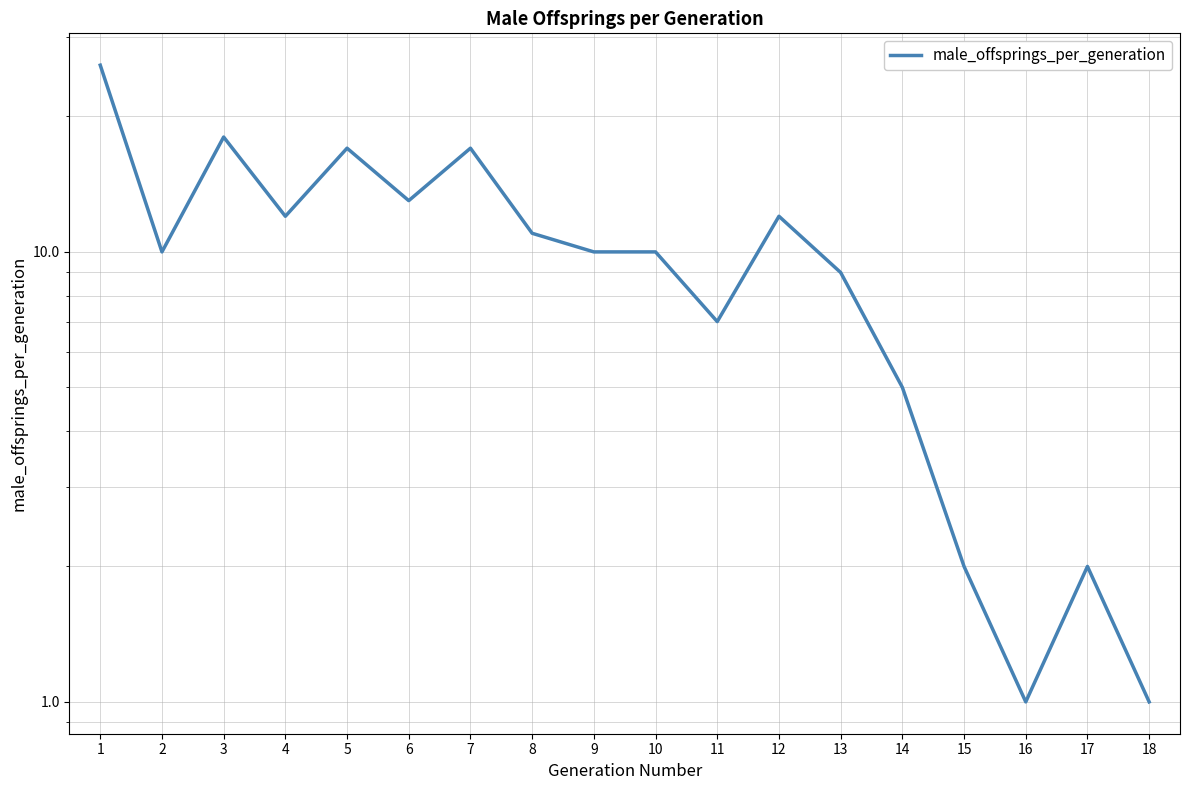

The chart shows a value of 10 at 2. True or false?

True